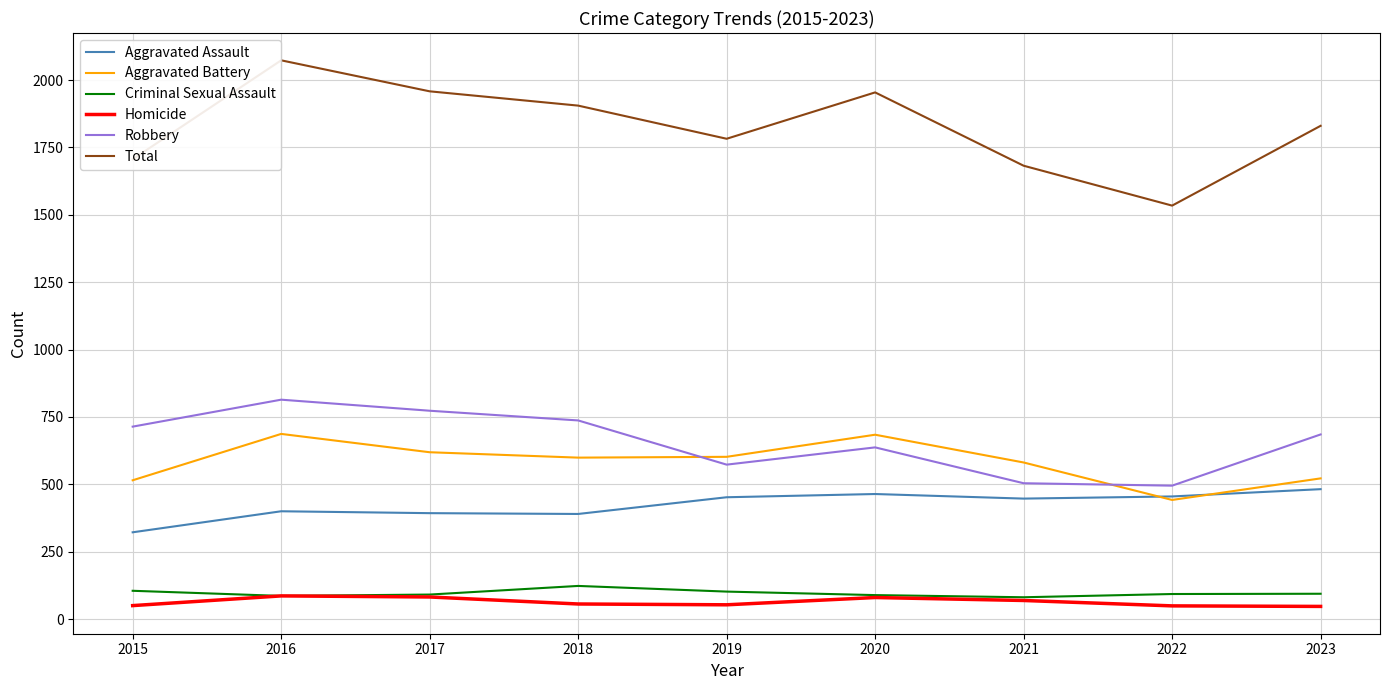

What is the minimum value for Aggravated Battery?

442